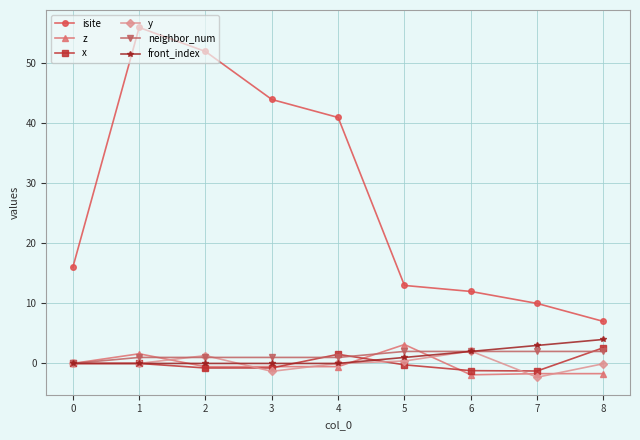

What is the total value across all series at 0?

16.0